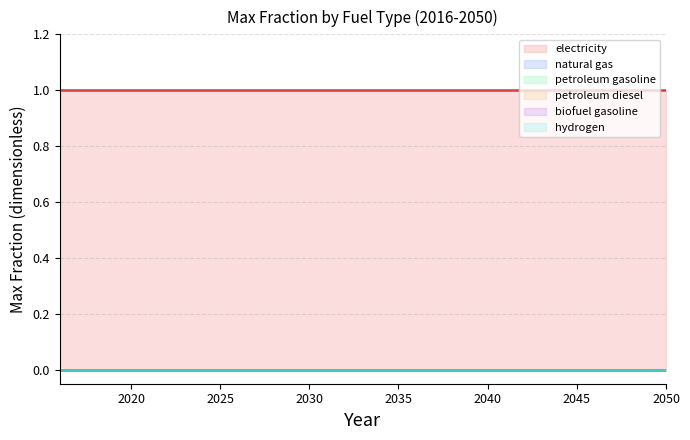

True or false: hydrogen has more than 2 interior local peaks.

False